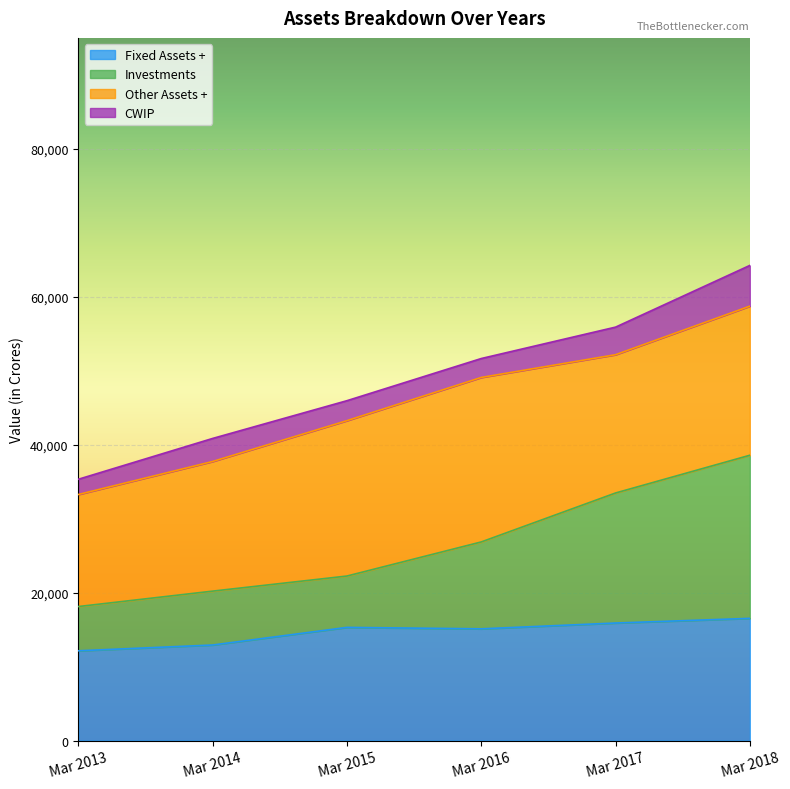

List the labels in order of Fixed Assets + value, largest first.

Mar 2018, Mar 2017, Mar 2015, Mar 2016, Mar 2014, Mar 2013